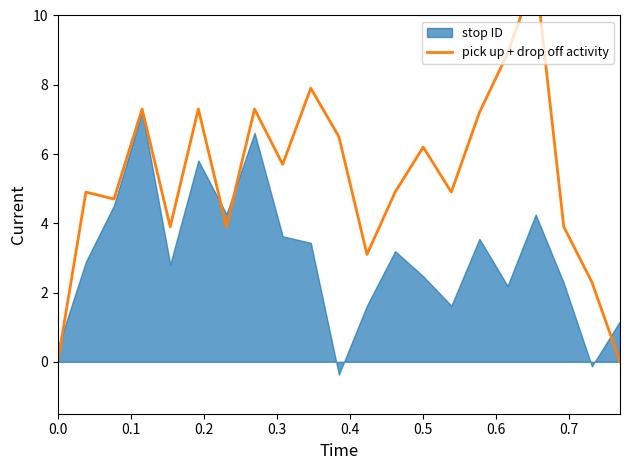

What is the sum of all values?

112.0